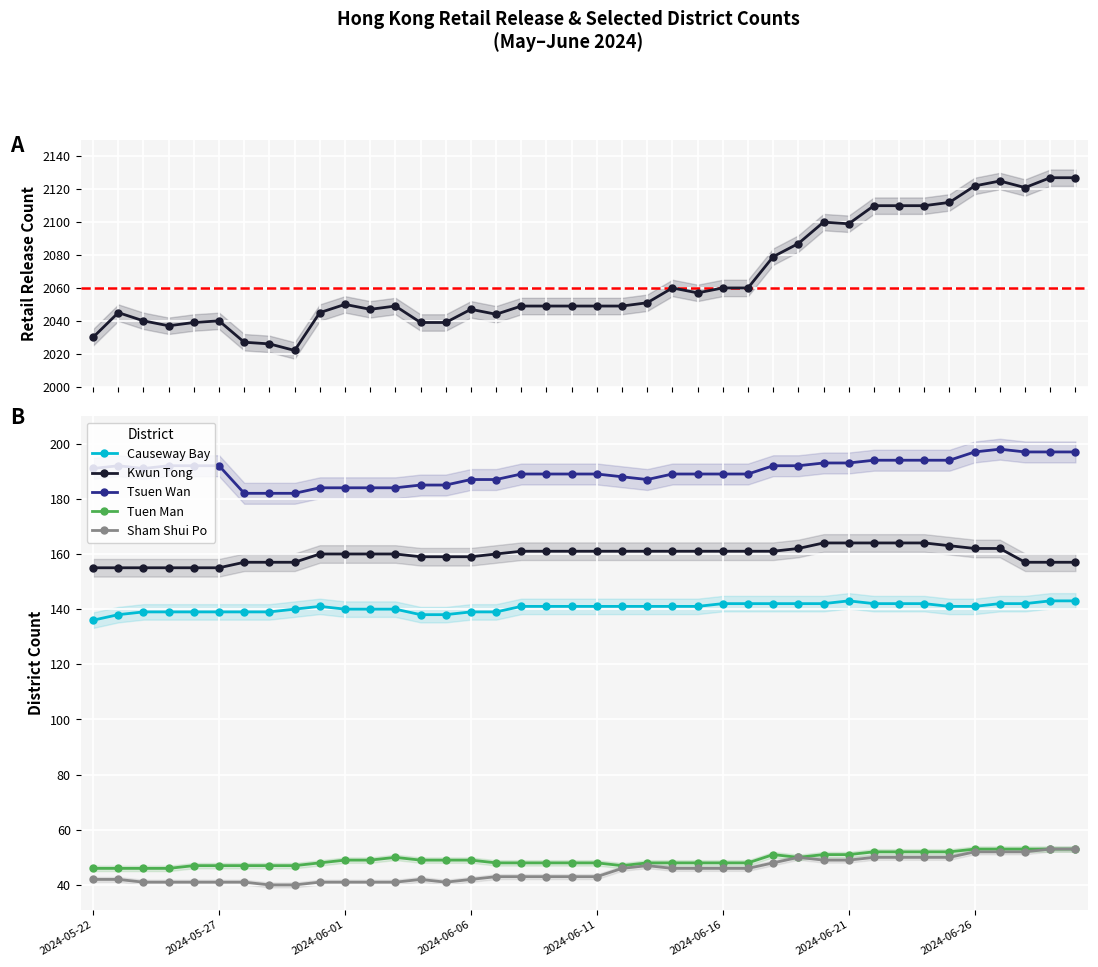

Which series has the largest total across all categories?

Retail release